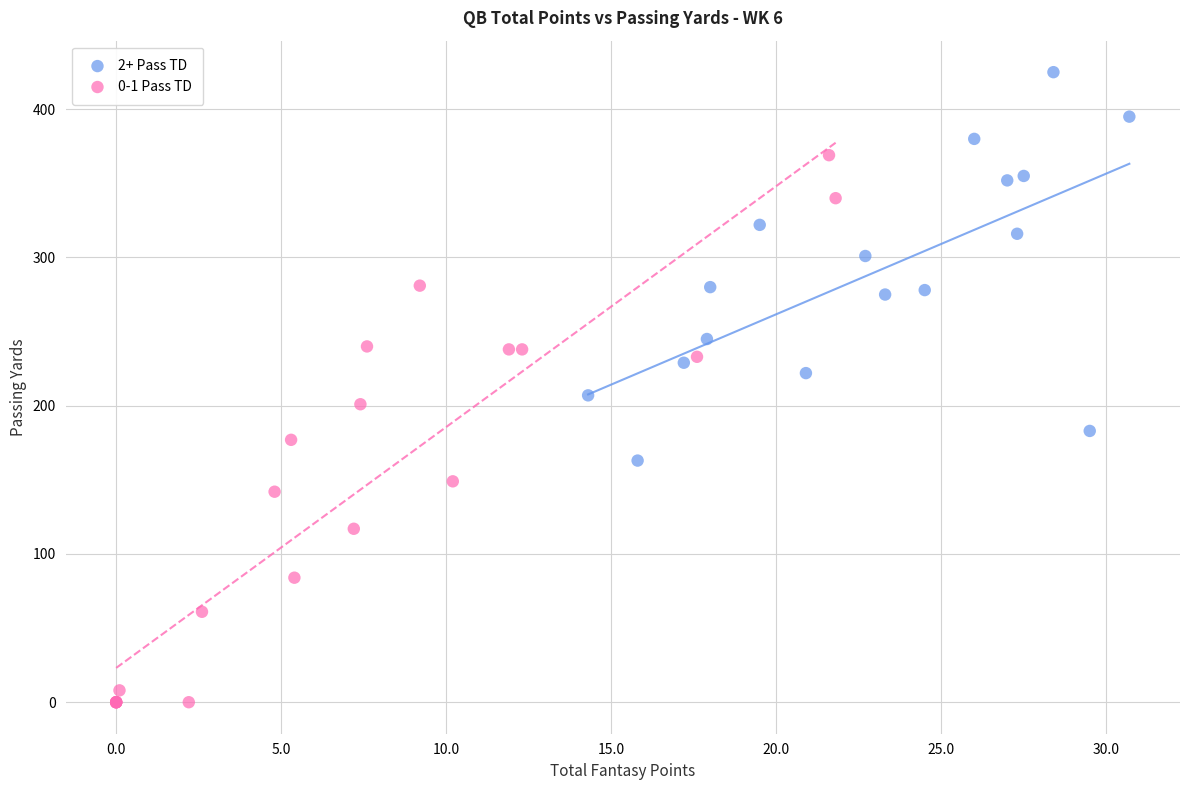

Which series contains the lowest Y value?

0-1 Pass TD